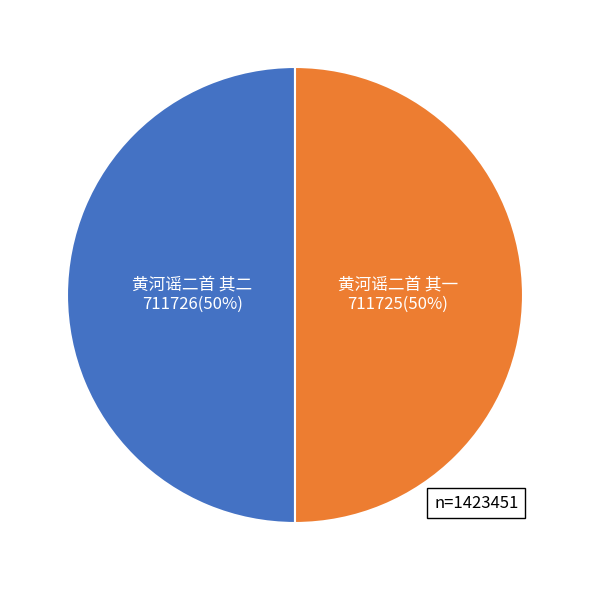

To the nearest percent, what is the combined percentage of 黄河谣二首 其二 and 黄河谣二首 其一?

100%